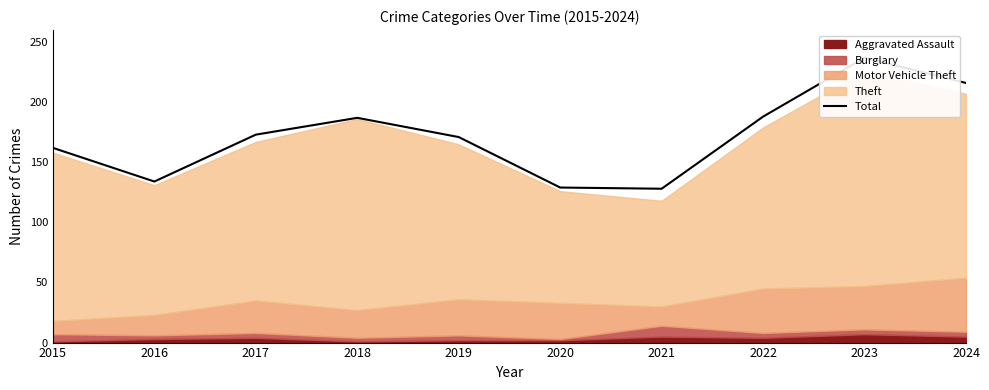

What is the ratio of the value at 2017 to the value at 2016?

1.3